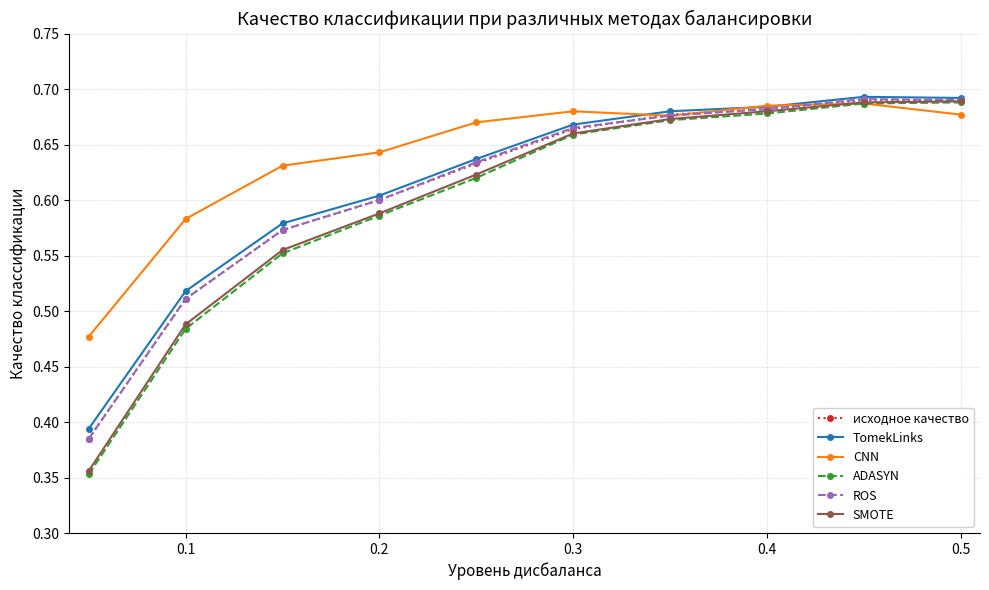

How many SMOTE values are between 0 and 1?

10